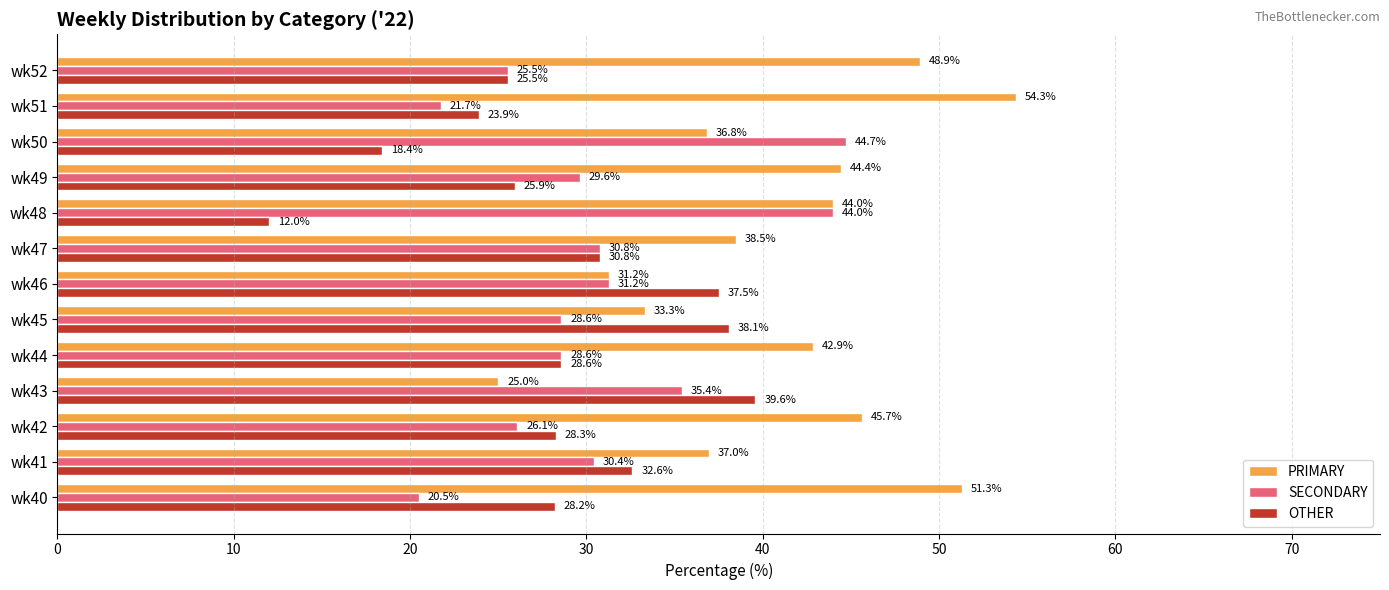

What is the difference between the highest and lowest values at wk42?

19.6